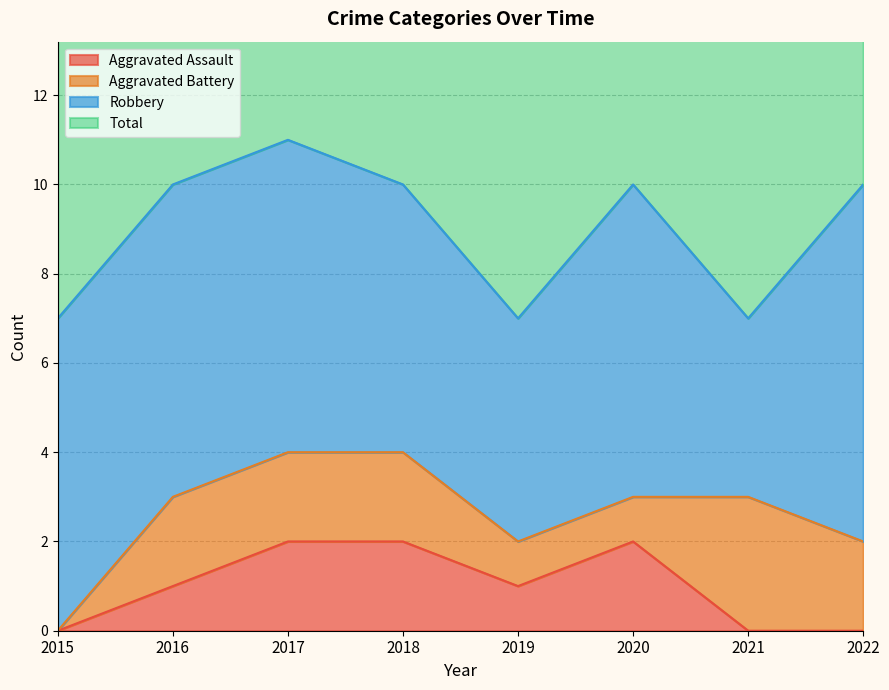

At which label does Aggravated Assault first exceed 1?

2017